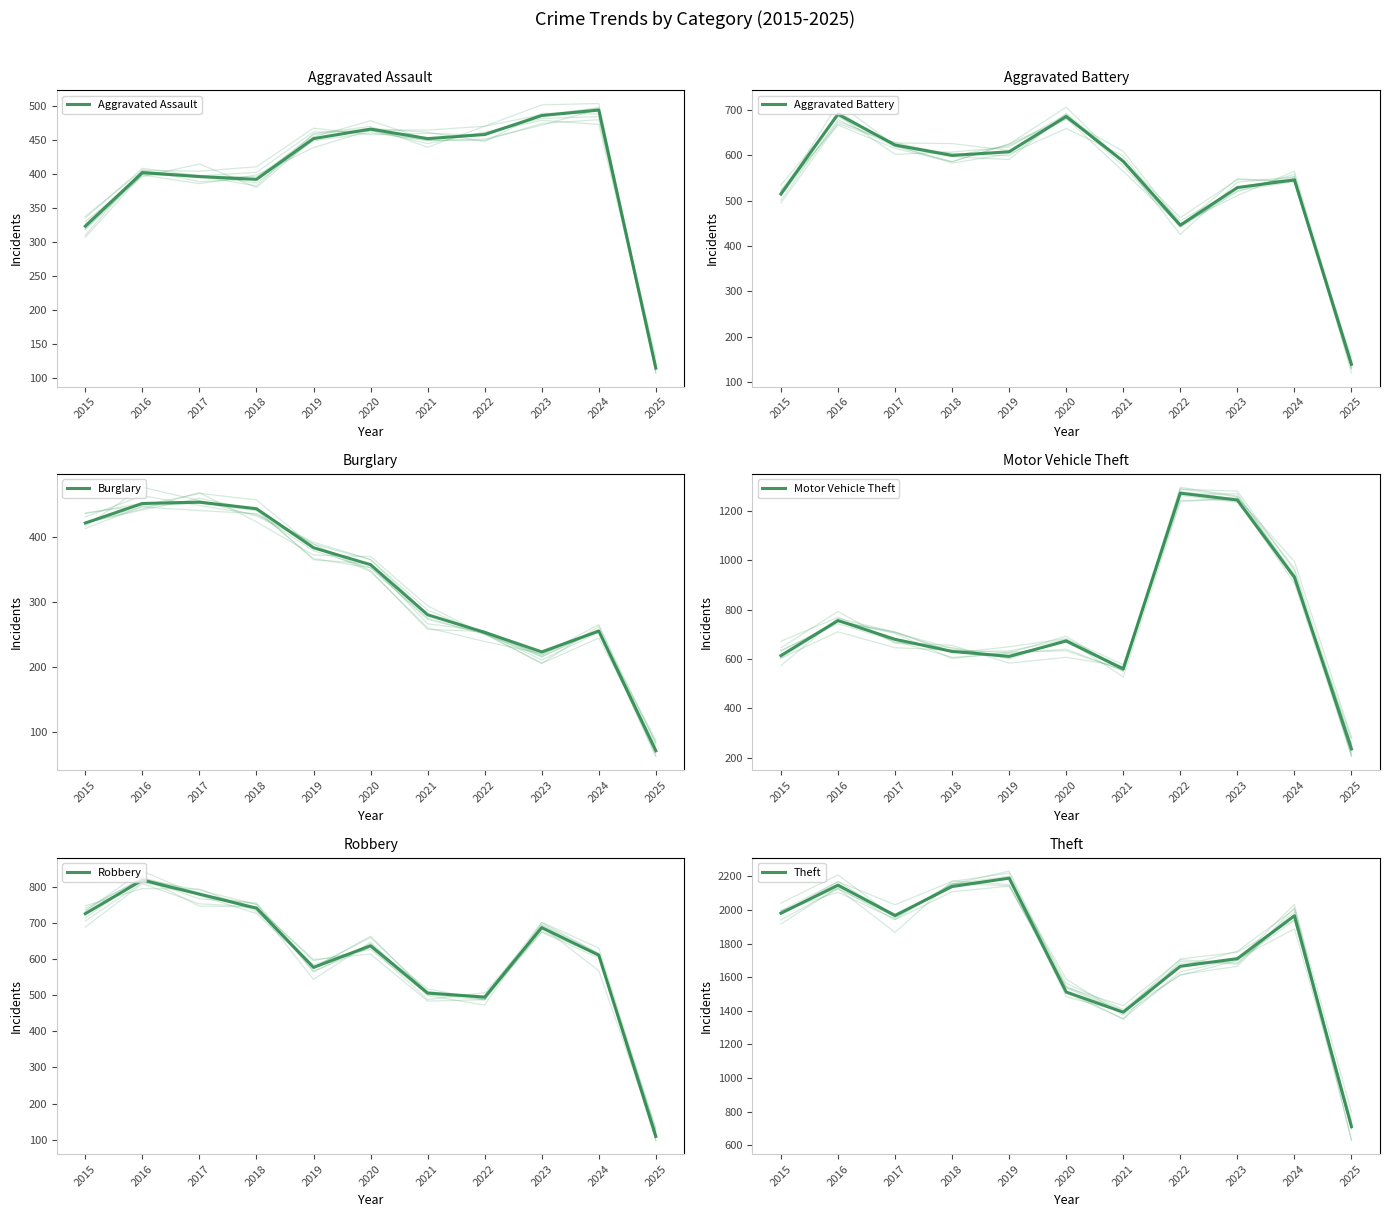

Count the number of categories in the chart.

11